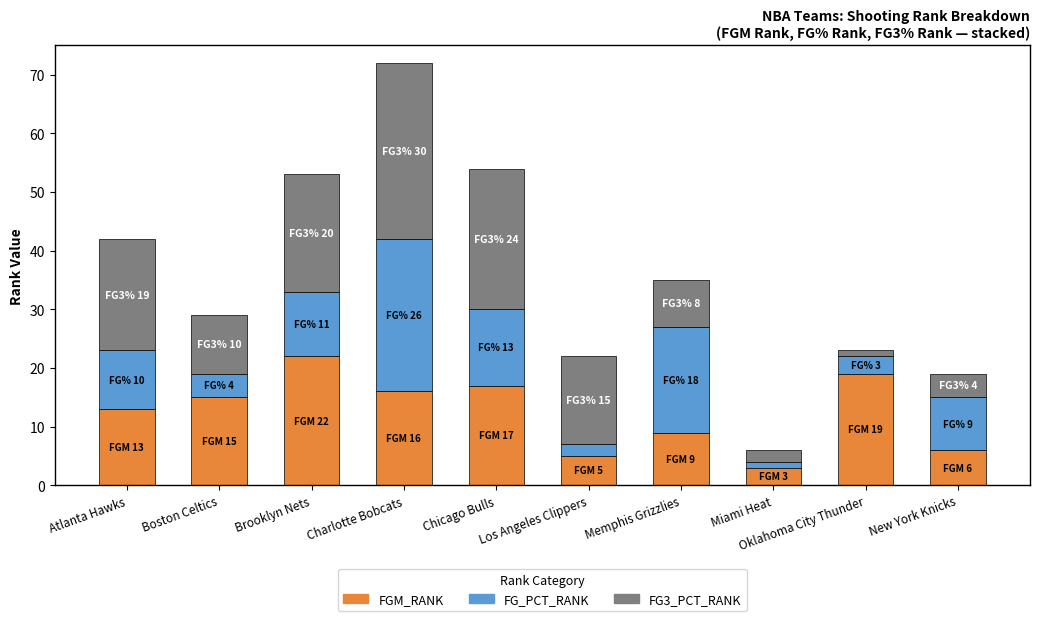

Is it true that FGM_RANK equals 26 at Chicago Bulls?

False